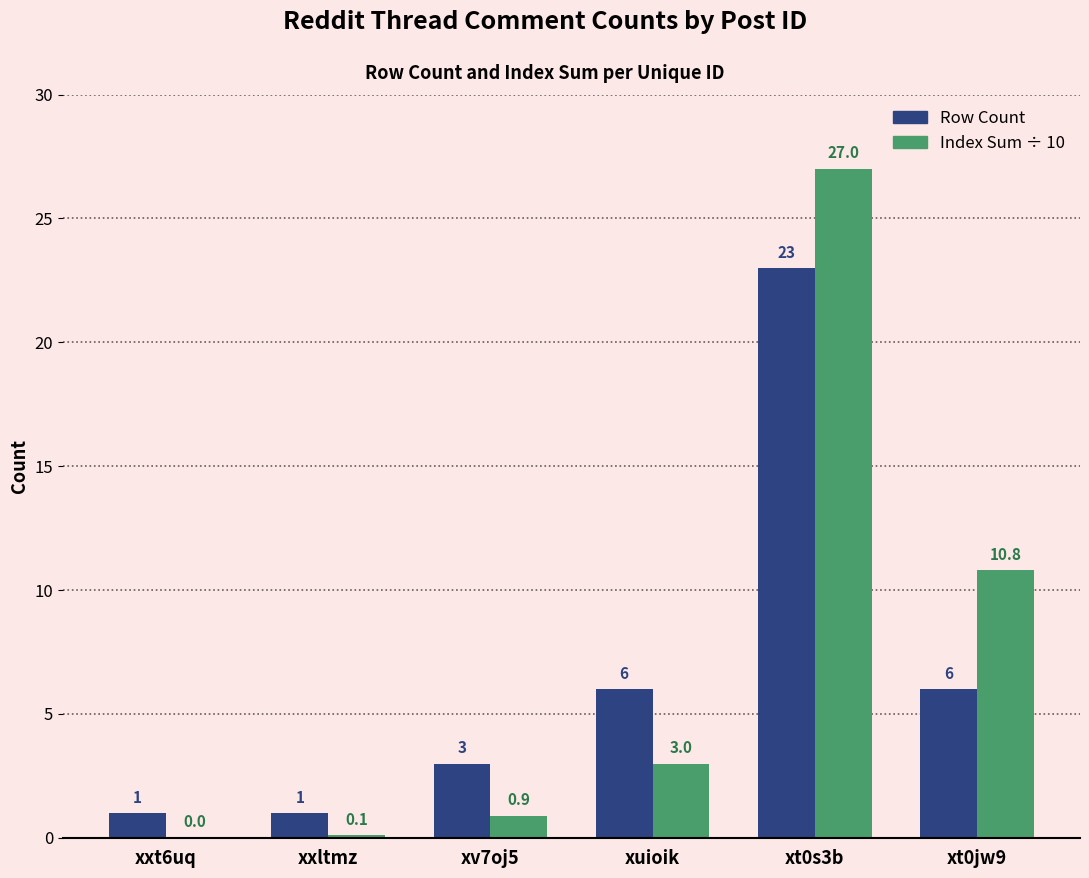

What is the sum of the Index Sum ÷ 10 values at xuioik and xxt6uq?

3.0